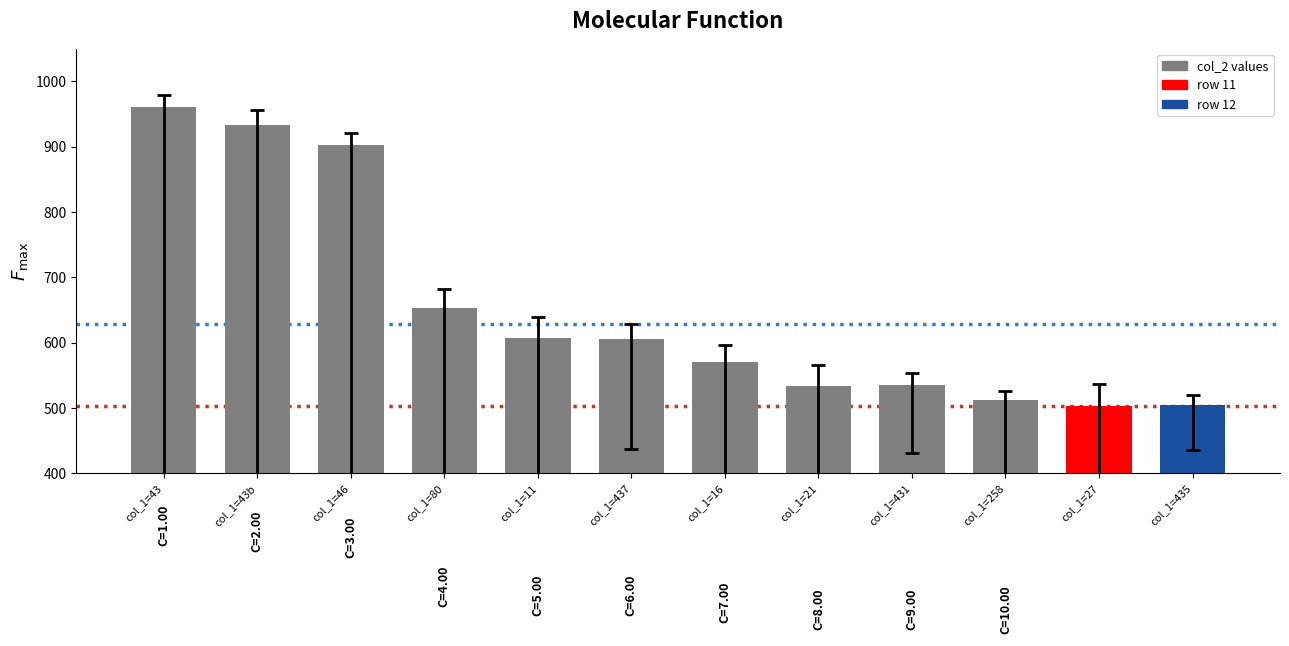

What is the smallest value displayed?

503